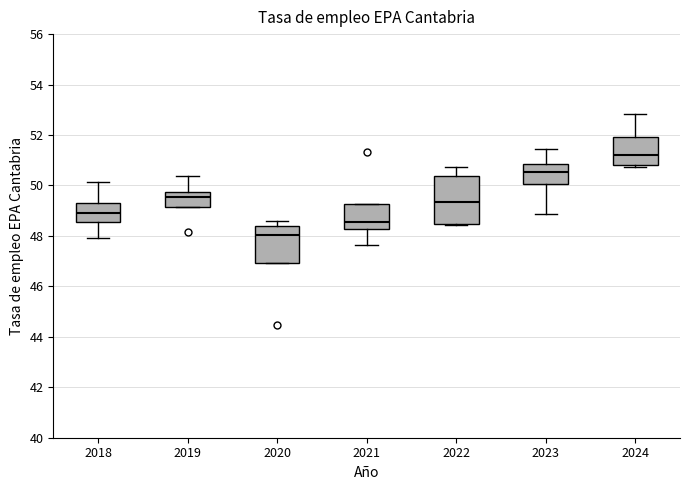

Comparing the boxes themselves (not the whiskers), which one is the tallest?

2022